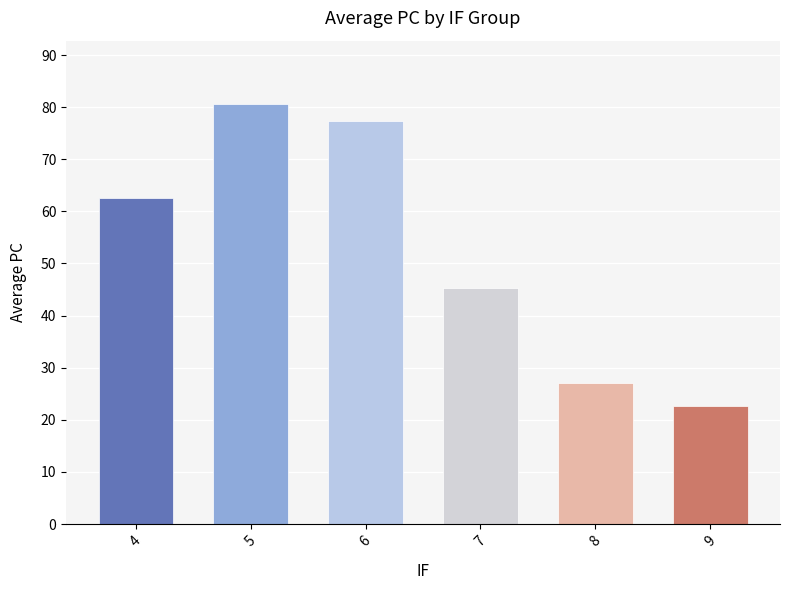

Are the bars horizontal?

No